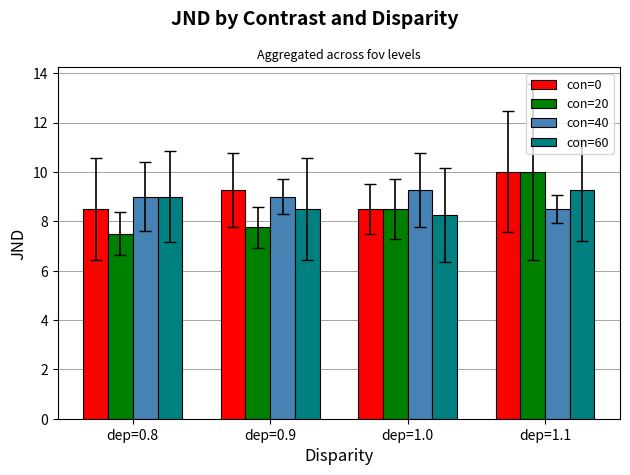

What is the difference between the second highest and minimum values in the con=0 series?

0.8